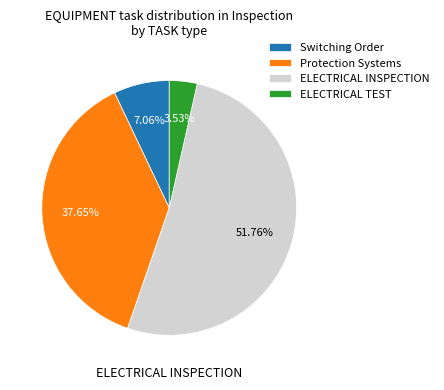

What is the smallest slice in the pie chart?

ELECTRICAL TEST